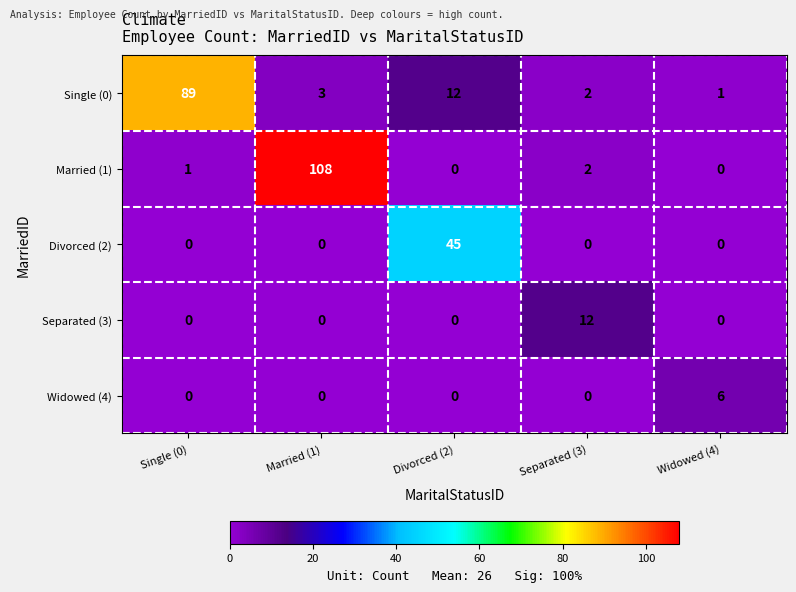

What is the total value across all series at Divorced (2)?

57